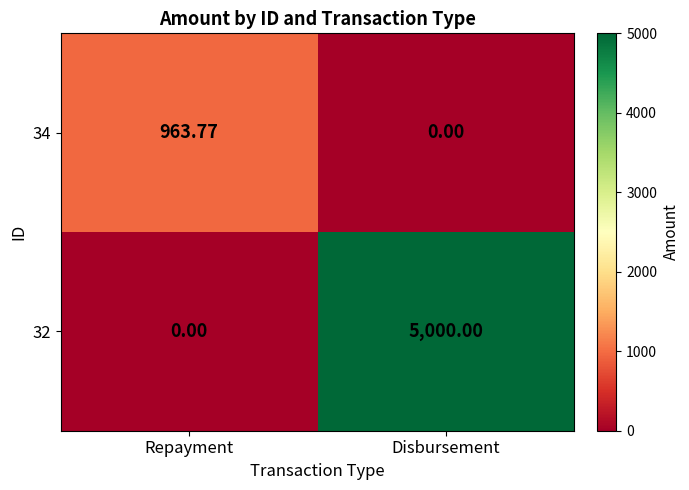

Is the value of 34 at Repayment greater than the value of 32 at Disbursement?

No